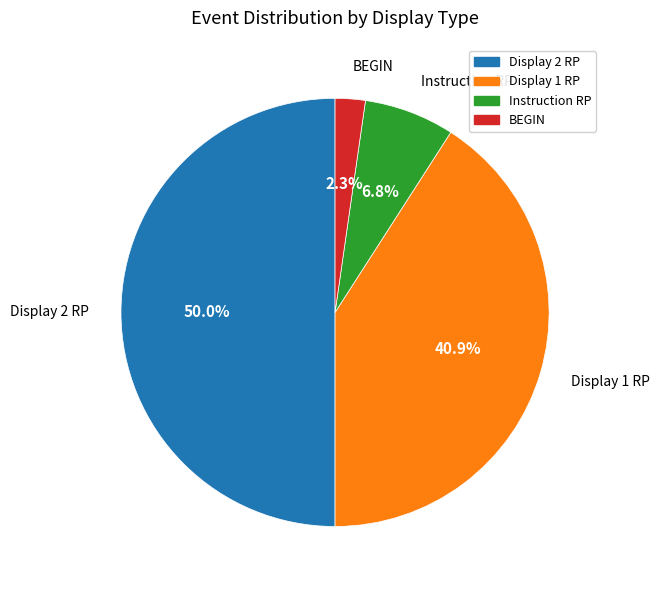

True or false: Display 2 RP accounts for 64% of the total.

False